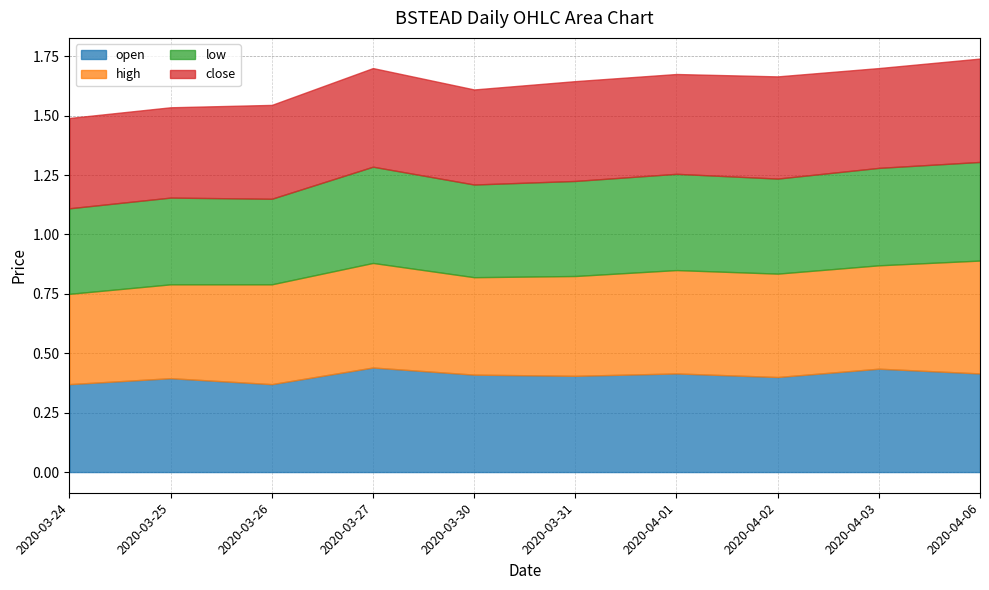

What is the label of the 7th point from the left?

2020-04-01